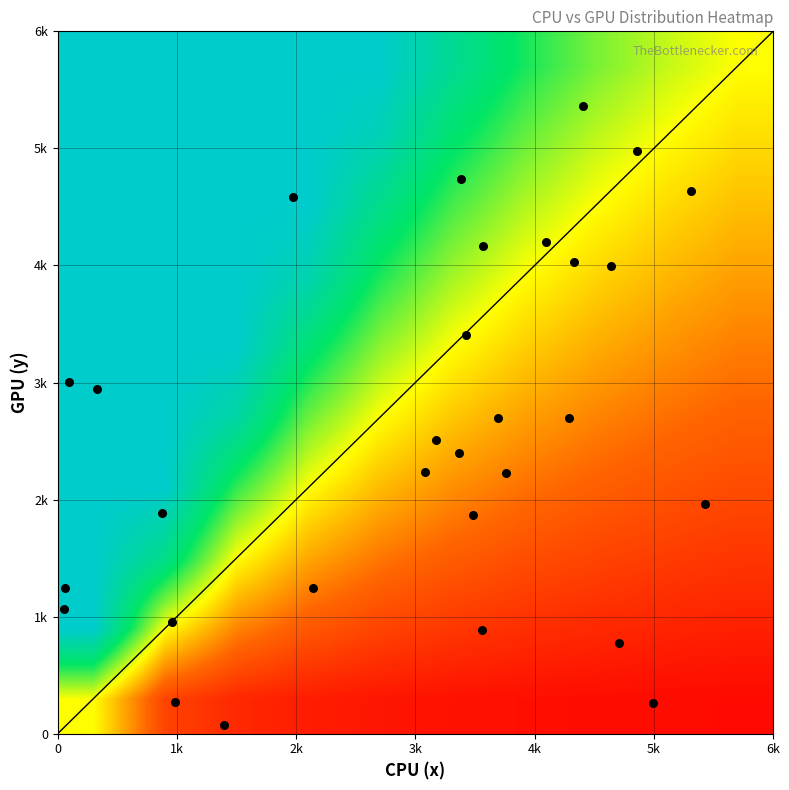

Reading left to right, list all the values displayed in this chart.

C1: 0=3757	1=2225
C2: 0=956	1=957
C3: 0=4285	1=2695
C4: 0=328	1=2944
C5: 0=1398	1=71
C6: 0=3082	1=2238
C7: 0=4329	1=4032
C8: 0=3693	1=2697
C9: 0=4706	1=772
C10: 0=4402	1=5361
C11: 0=3483	1=1871
C12: 0=3386	1=4738
C13: 0=3171	1=2509
C14: 0=1973	1=4589
C15: 0=4640	1=3999
C16: 0=986	1=268
C17: 0=4857	1=4981
C18: 0=5309	1=4637
C19: 0=3426	1=3409
C20: 0=4093	1=4201
C21: 0=4990	1=263
C22: 0=58	1=1246
C23: 0=2143	1=1248
C24: 0=3568	1=4170
C25: 0=94	1=3006
C26: 0=5428	1=1962
C27: 0=49	1=1066
C28: 0=3561	1=887
C29: 0=876	1=1889
C30: 0=3367	1=2402